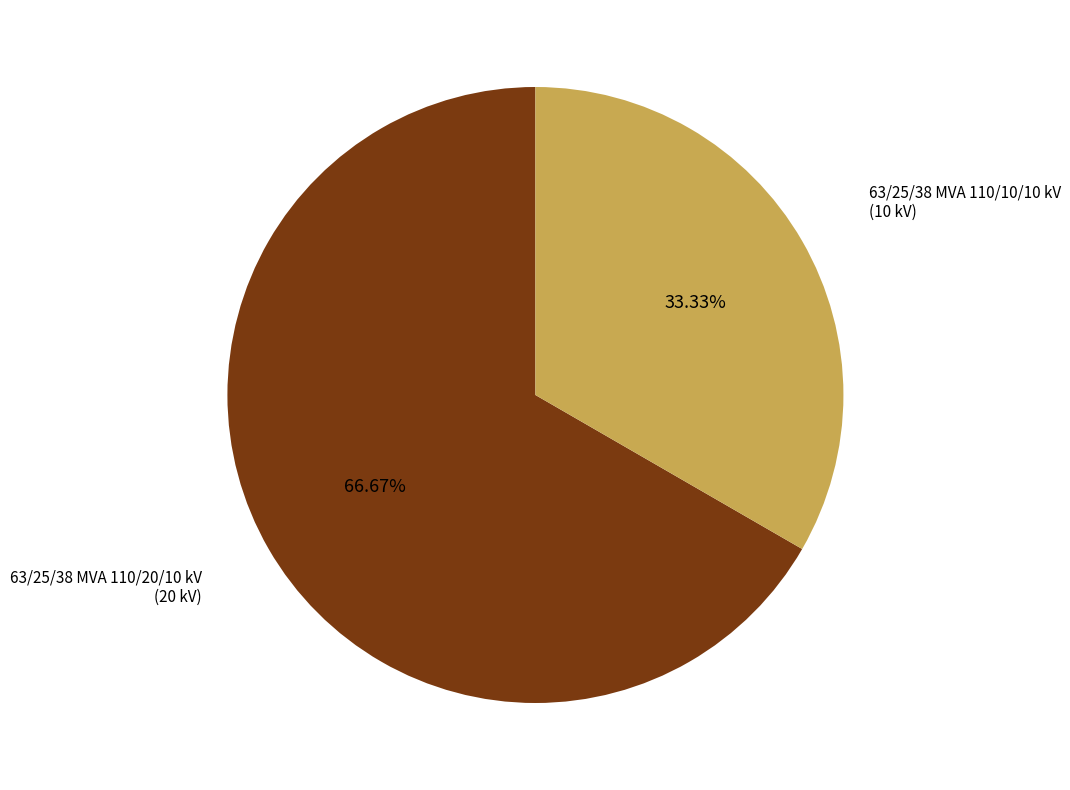

Is there any slice that represents more than half of the pie?

Yes